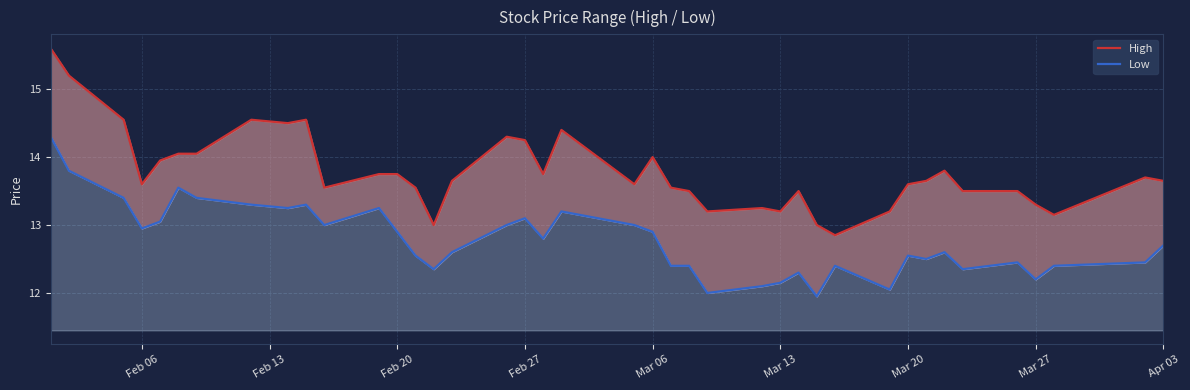

Rank the series by their average value, from highest to lowest.

High, Low